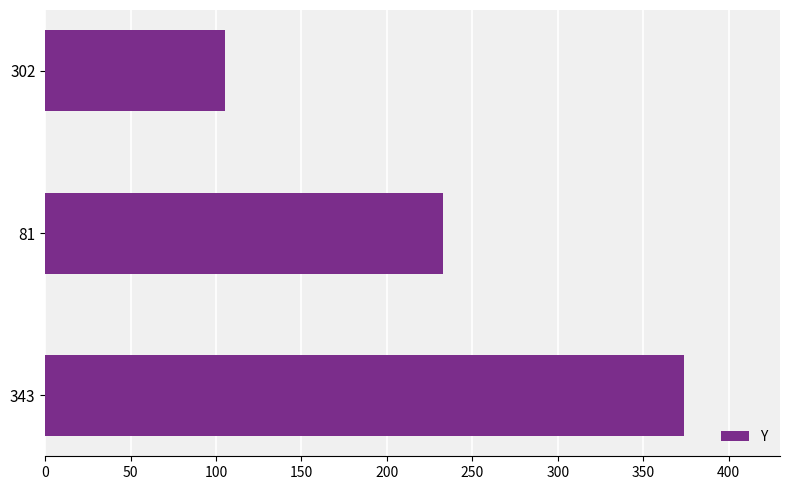

Reading top to bottom, transcribe all the data shown in this chart.

302=105	81=233	343=374